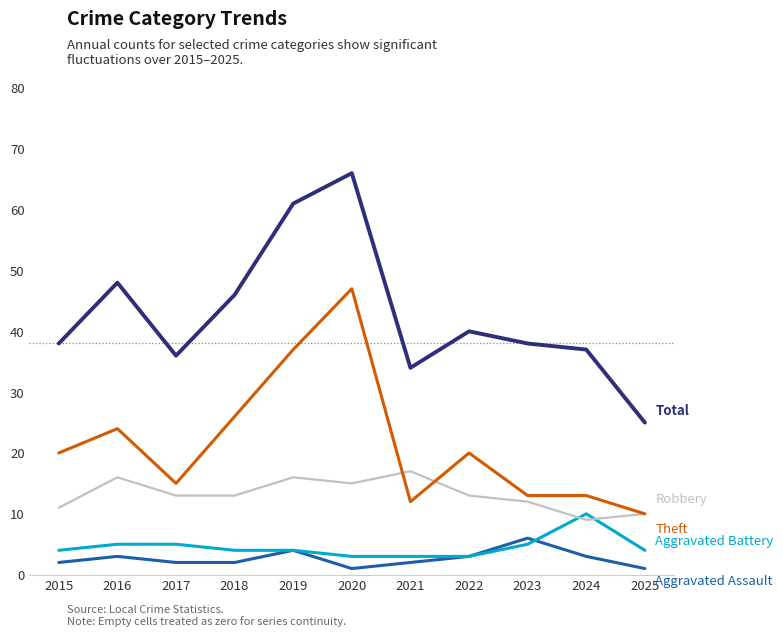

What is the spread (max minus min) of values at 2021?

32